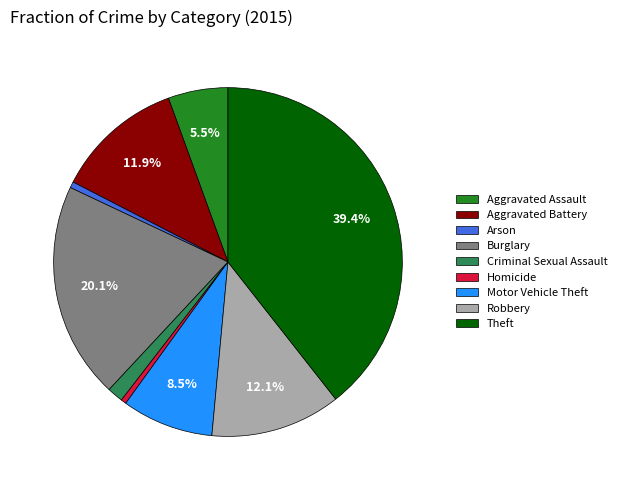

Approximately how many times larger is the value at Robbery compared to Burglary?

0.6